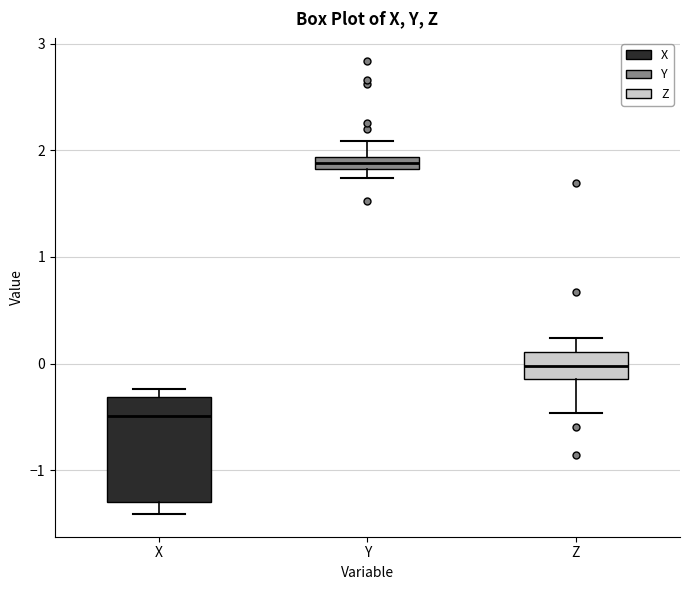

Where does the lower whisker of the box for X end on the y-axis? The values are not printed on the chart, so give them approximately, as read against the axis.

-1.4